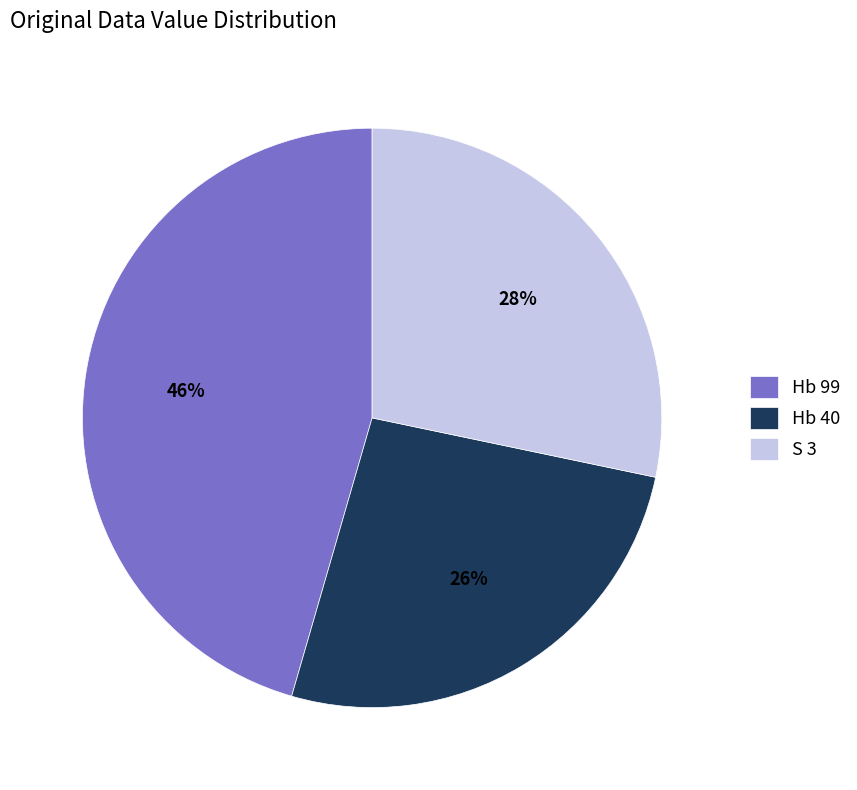

Which category has the smallest portion of the pie?

Hb 40